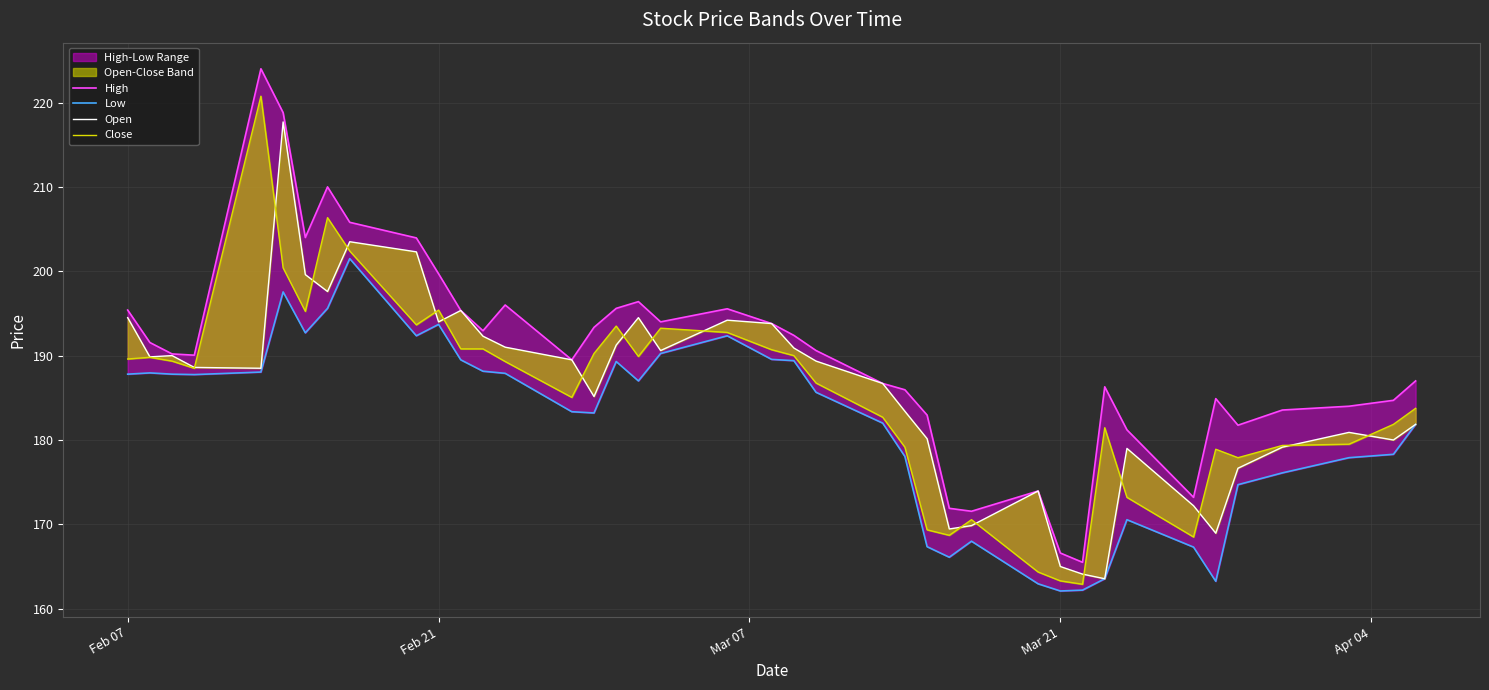

What position from the left is Apr 04?

5